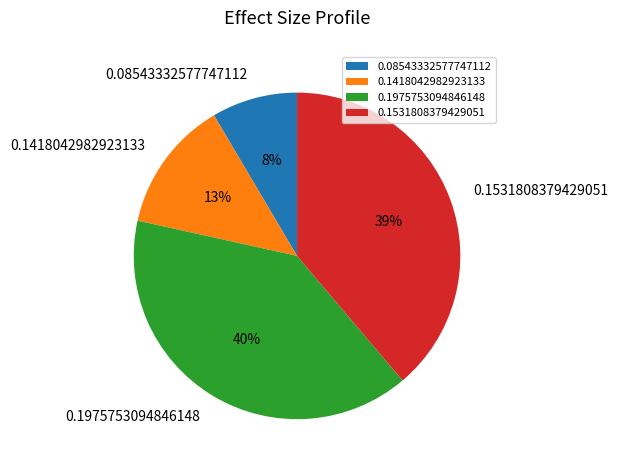

Is there any slice that represents more than half of the pie?

No